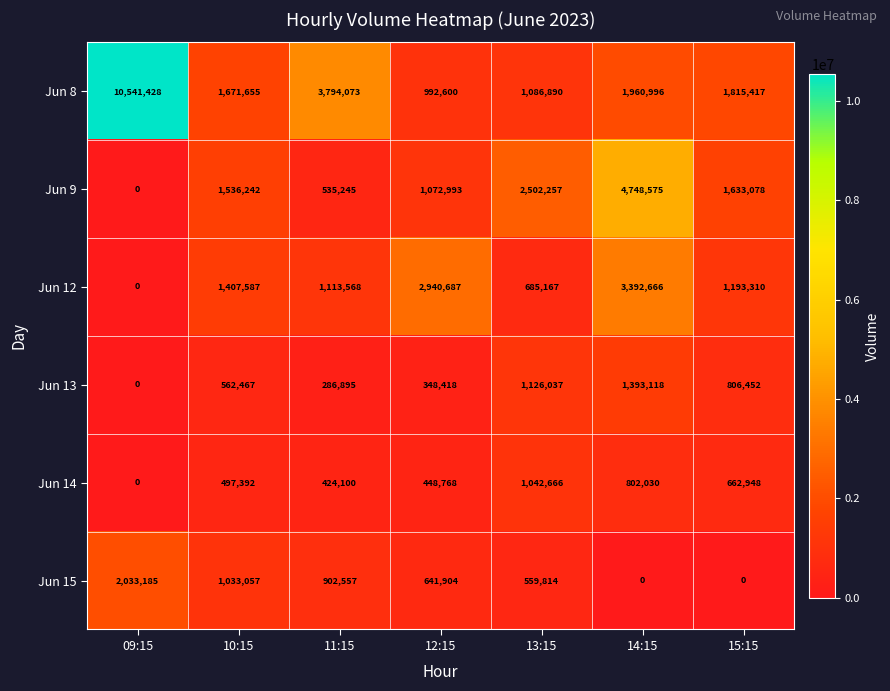

What is the spread (max minus min) of values at 11:15?

3507178